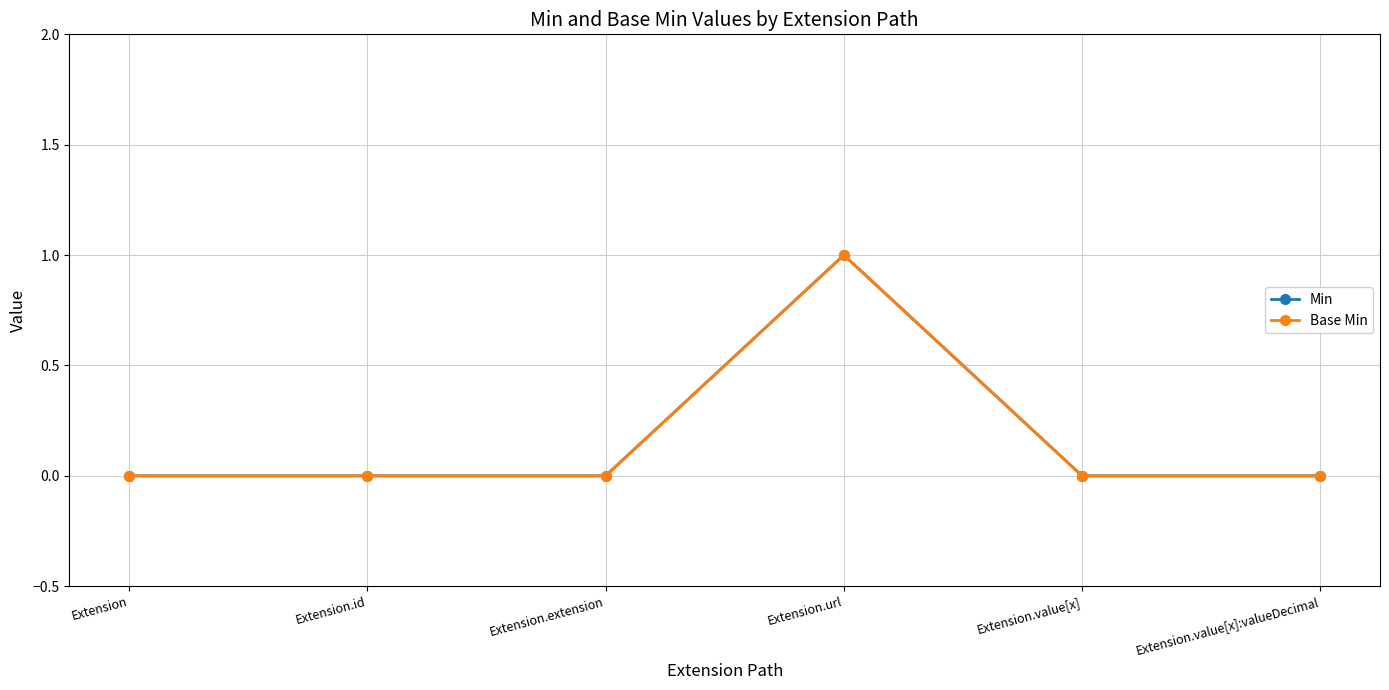

Which category has the lowest value across all series?

Extension